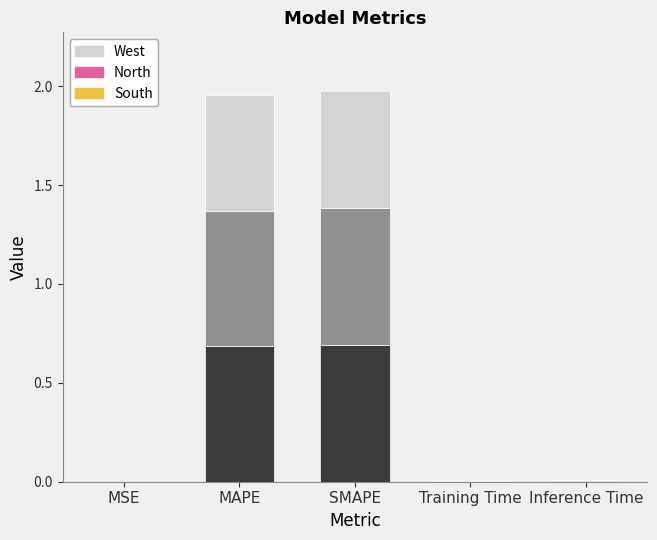

What is the highest value of the West series?

0.7